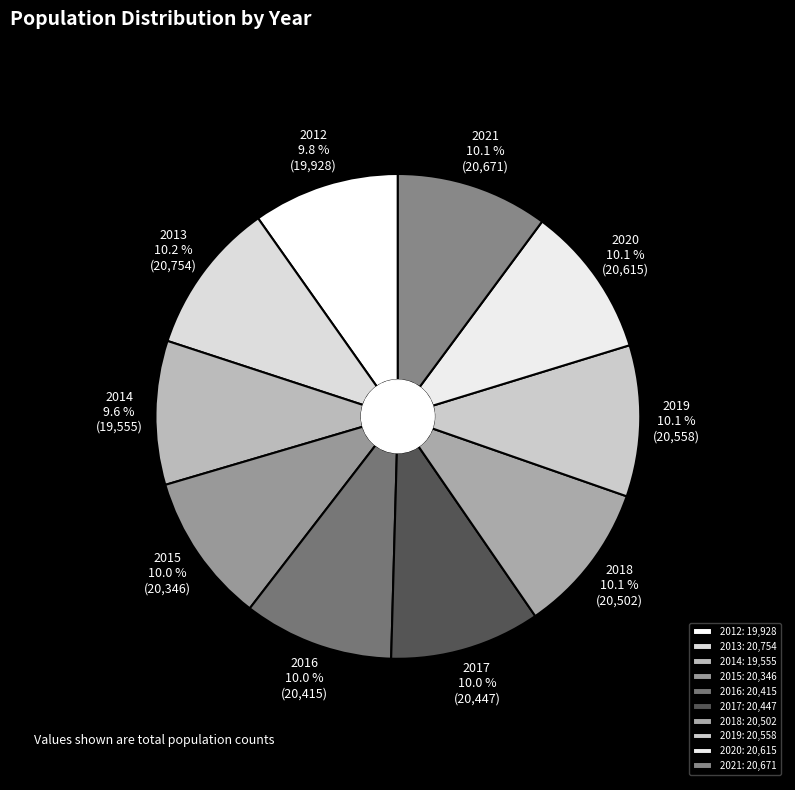

The 2017 slice represents 23% of the pie. True or false?

False